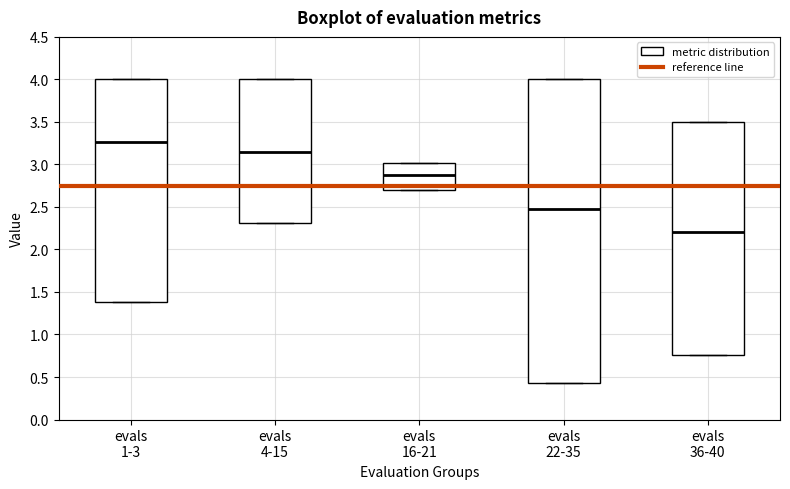

Reading left to right, read every box against the y-axis: the position of its median line, the range the box covers, and the ends of its whiskers. The values are not printed on the chart, so give them approximately, as read against the axis.

evals 1-3: median 3.25, box 1.40 to 4.00, whiskers 1.40 to 4.00
evals 4-15: median 3.15, box 2.30 to 4.00, whiskers 2.30 to 4.00
evals 16-21: median 2.90, box 2.70 to 3.00, whiskers 2.70 to 3.00
evals 22-35: median 2.45, box 0.45 to 4.00, whiskers 0.45 to 4.00
evals 36-40: median 2.20, box 0.75 to 3.50, whiskers 0.75 to 3.50